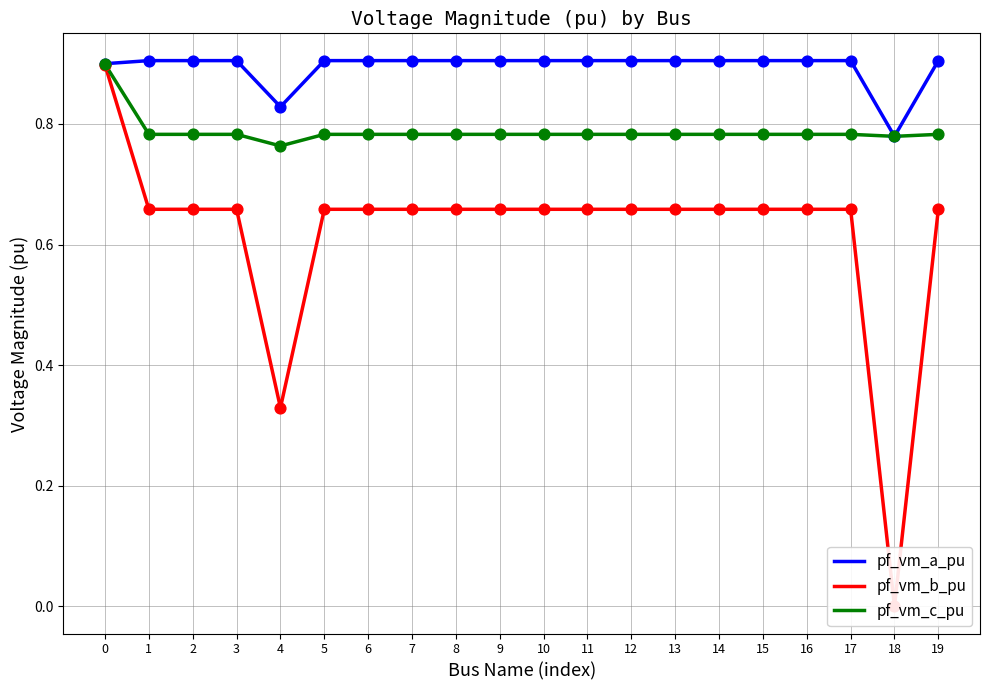

At how many categories does at least one series exceed 0?

20